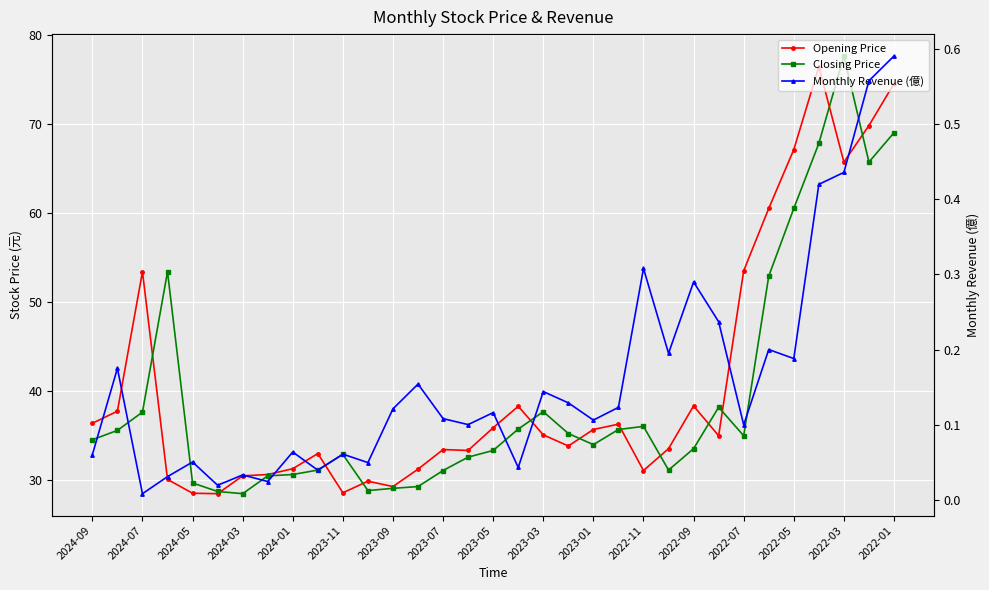

What is the maximum value for Monthly Revenue (億)?

0.6